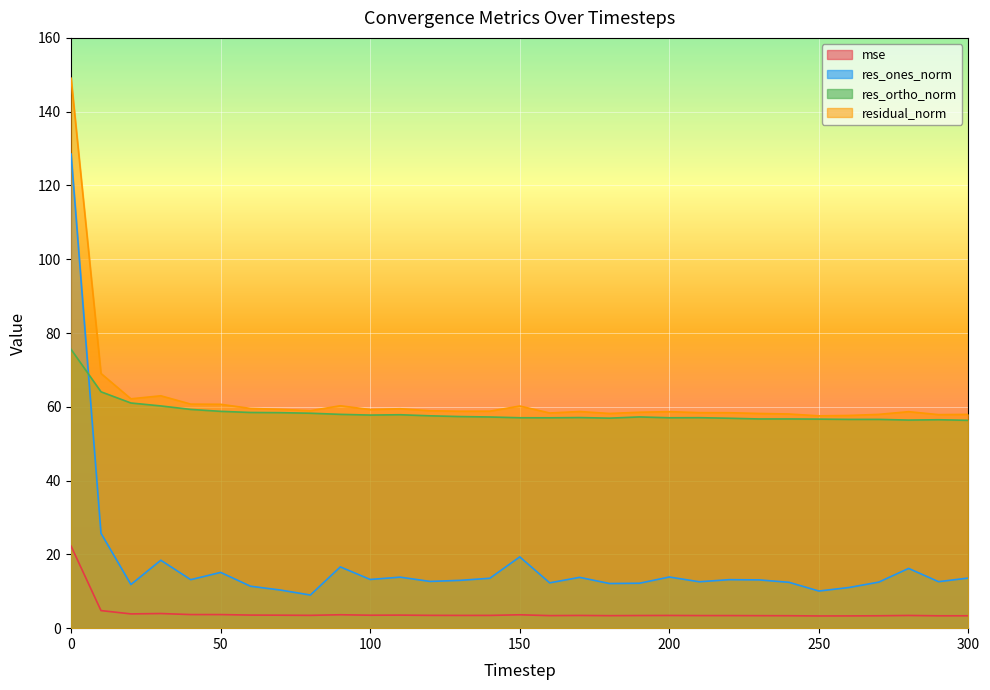

What is the difference between the maximum and second lowest values in the res_ortho_norm series?

19.2